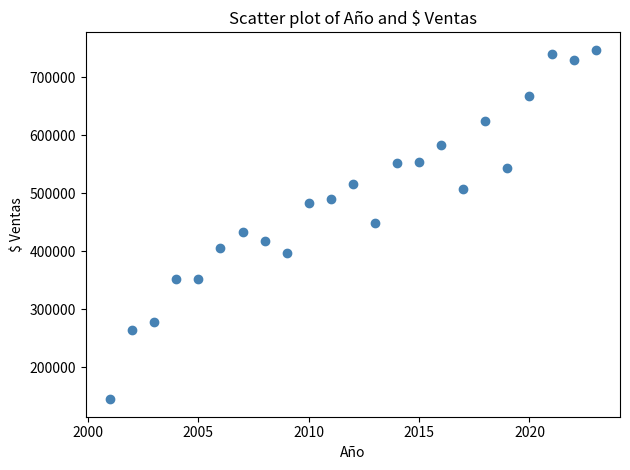

What is the range of X values (max minus min)?

22.0